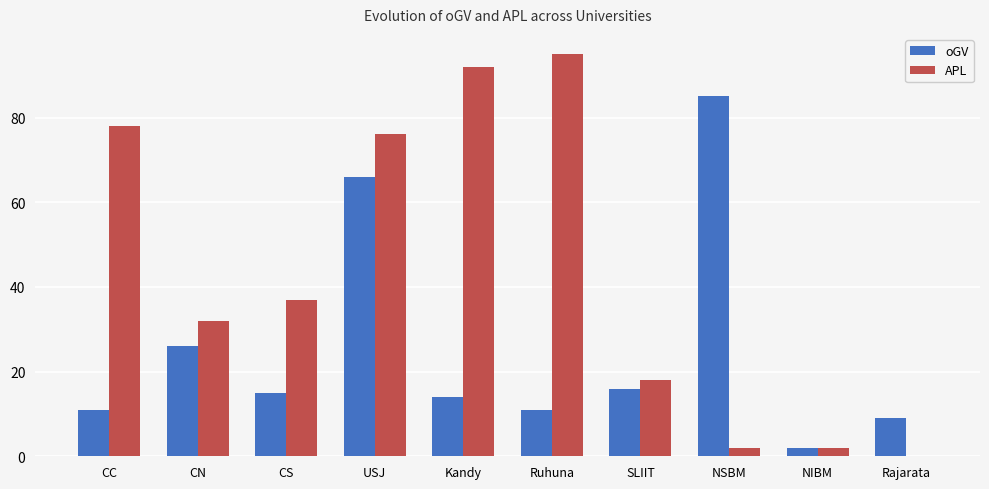

What are all the series names shown in the legend?

oGV, APL